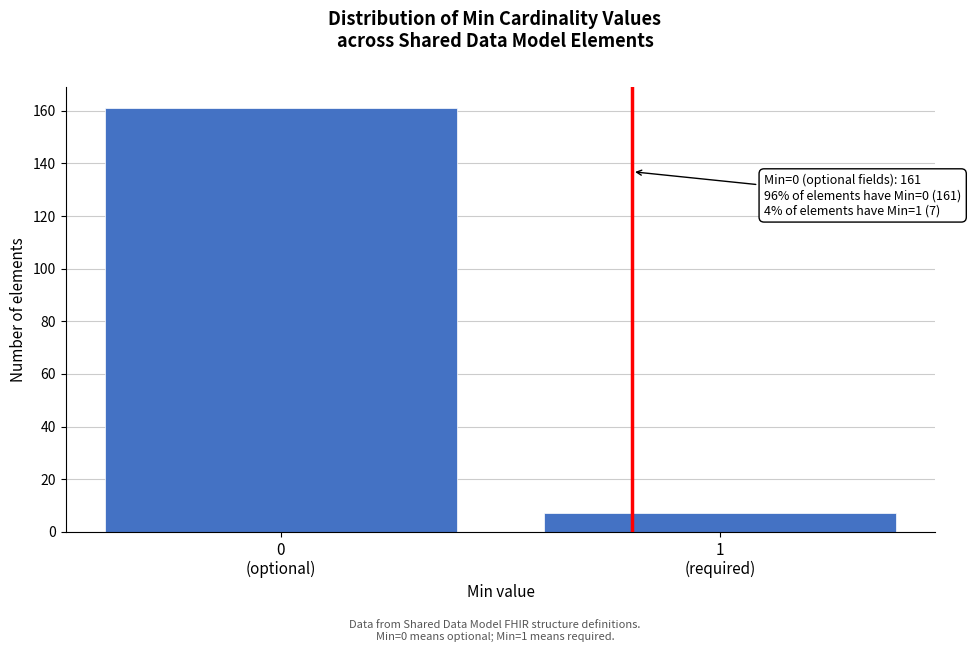

Reading left to right, what are all the values shown in this chart?

161	7